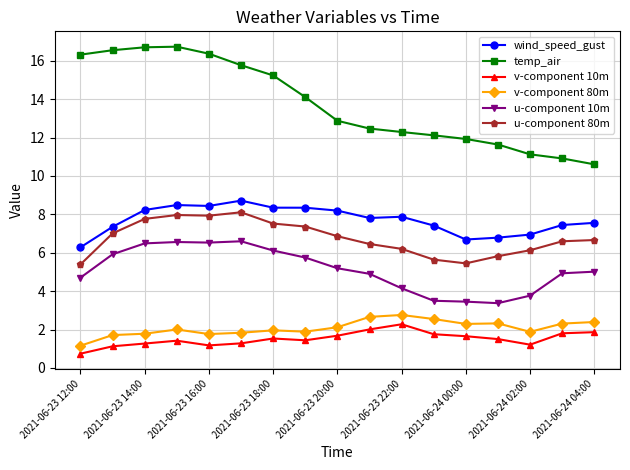

Which series has the largest range (max minus min)?

temp_air